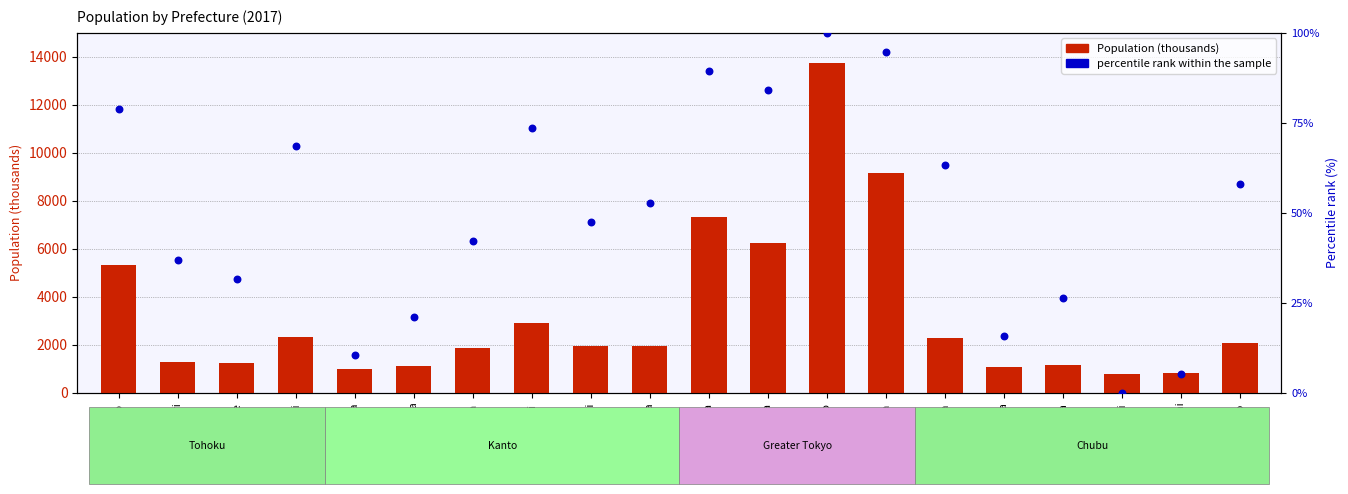

Which series has the largest total across all categories?

Population (thousands)